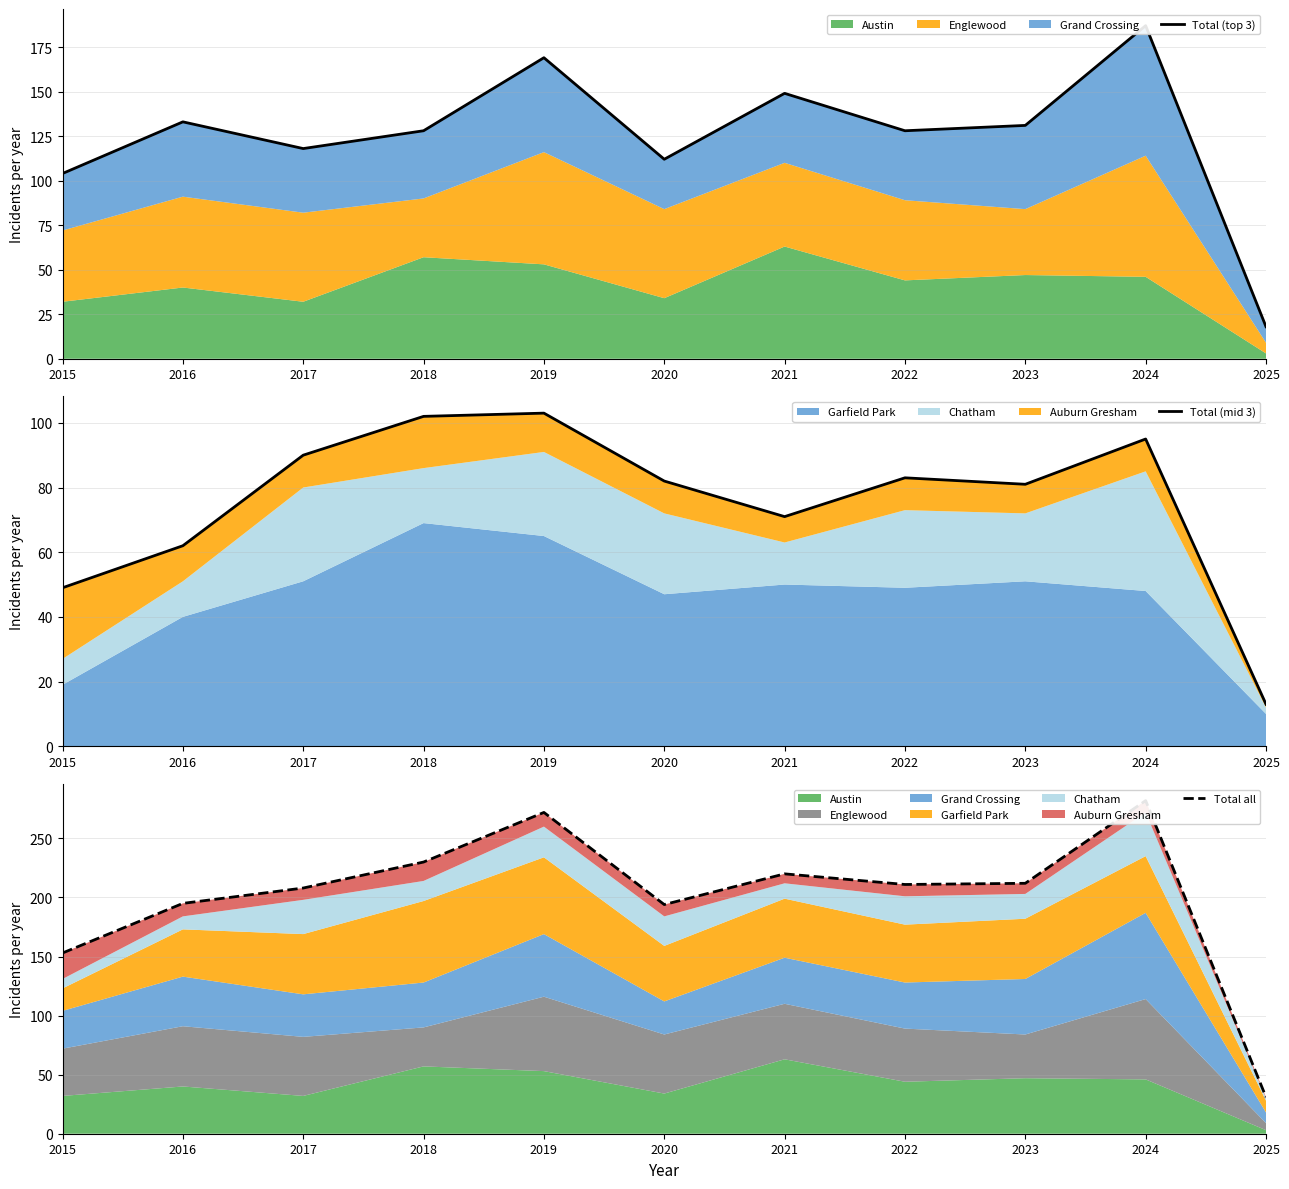

Where is Total (mid 3) nearest to the value 58?

2016